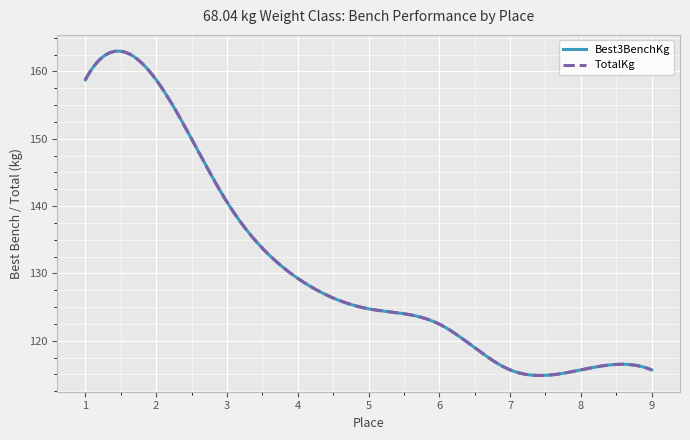

Is this an area chart (filled region under the line)?

No